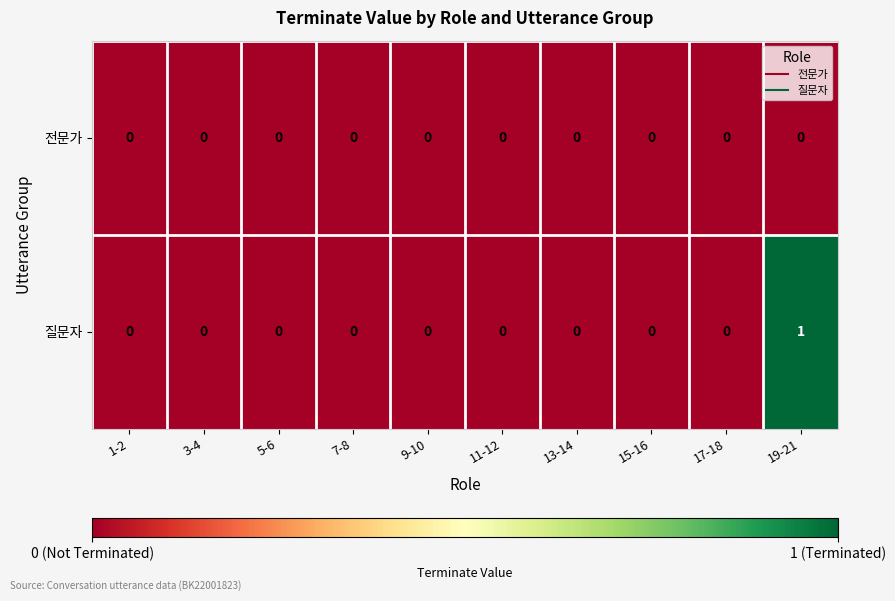

How many distinct data groups are displayed?

2